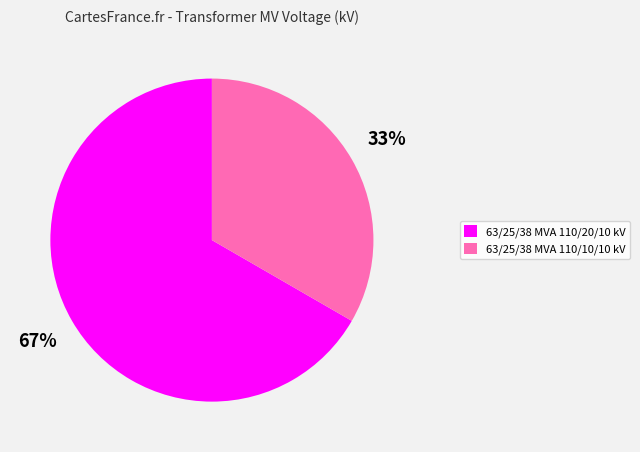

Rank the categories by value from highest to lowest.

63/25/38 MVA 110/20/10 kV, 63/25/38 MVA 110/10/10 kV